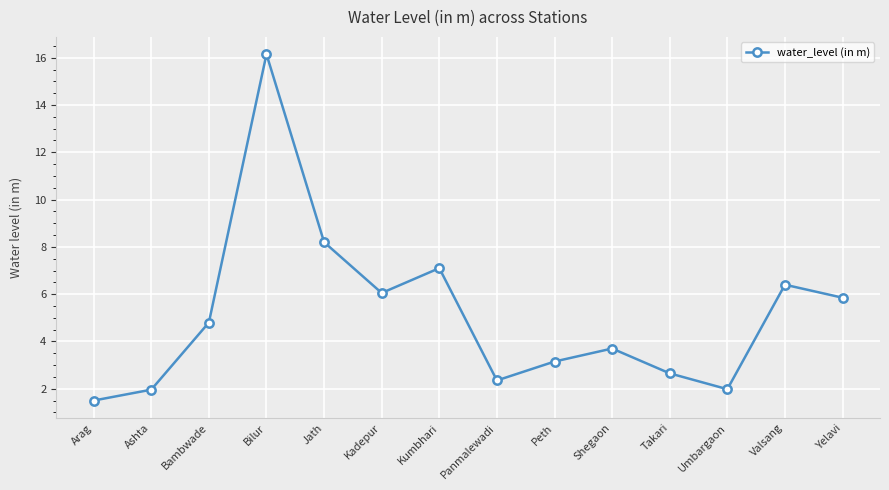

At which category does the chart reach its minimum across all series?

Arag